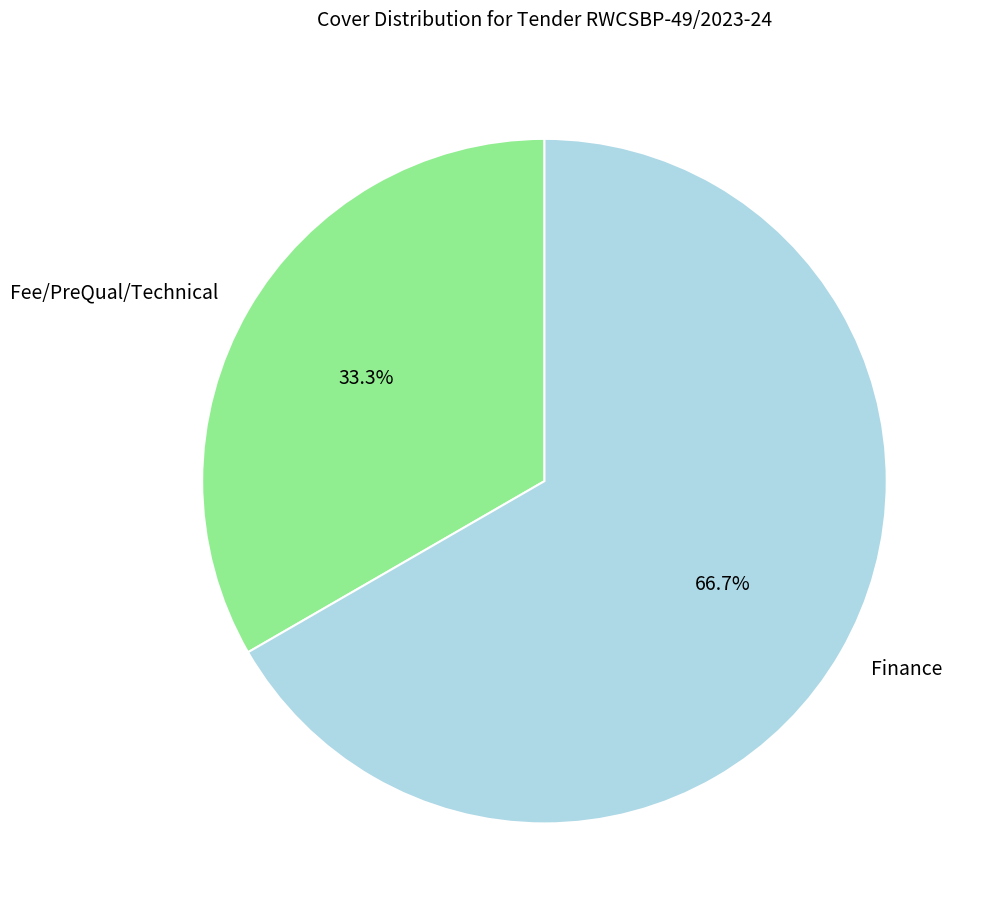

What percentage do Finance and Fee/PreQual/Technical together represent?

100.0%